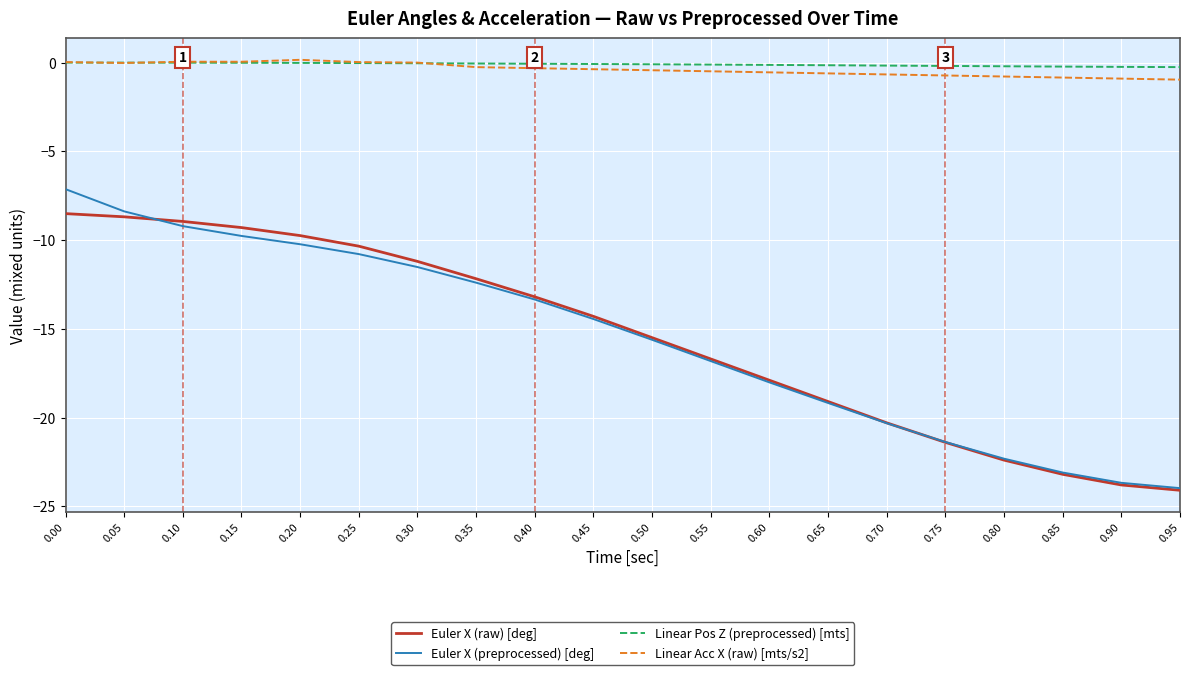

What is the difference between the Euler X (preprocessed) [deg] values at 0.50 and 0.85?

7.5